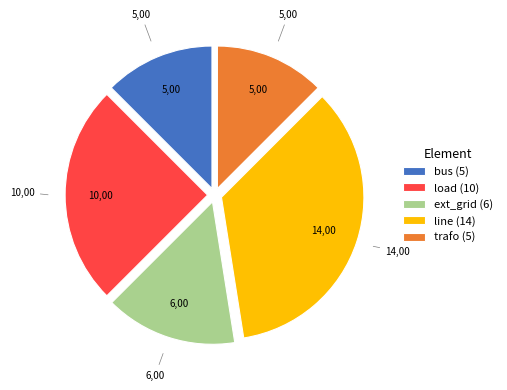

Is ext_grid the majority of the pie?

No